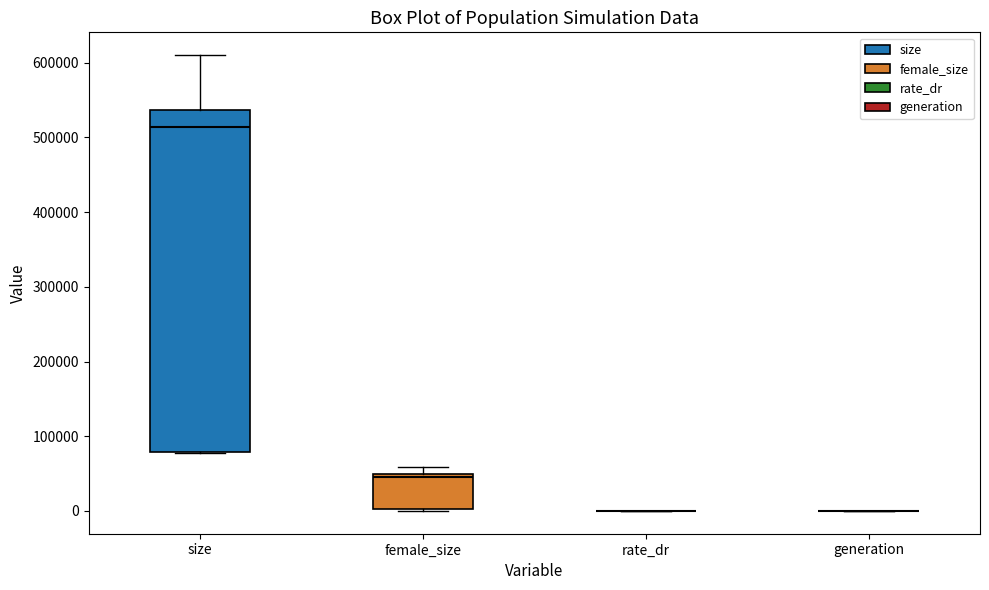

Reading left to right, transcribe this box plot: for each box, give where its median line is, the range the box spans, and where its two whiskers end, as read against the y-axis. The values are not printed on the chart, so give them approximately, as read against the axis.

size: median 510000, box 80000 to 540000, whiskers 80000 to 610000
female_size: median 50000 (just below the box's upper edge), box 0 to 50000, whiskers 0 to 60000
rate_dr: box collapsed to a line at 0, whiskers 0 to 0
generation: box collapsed to a line at 0, whiskers 0 to 0